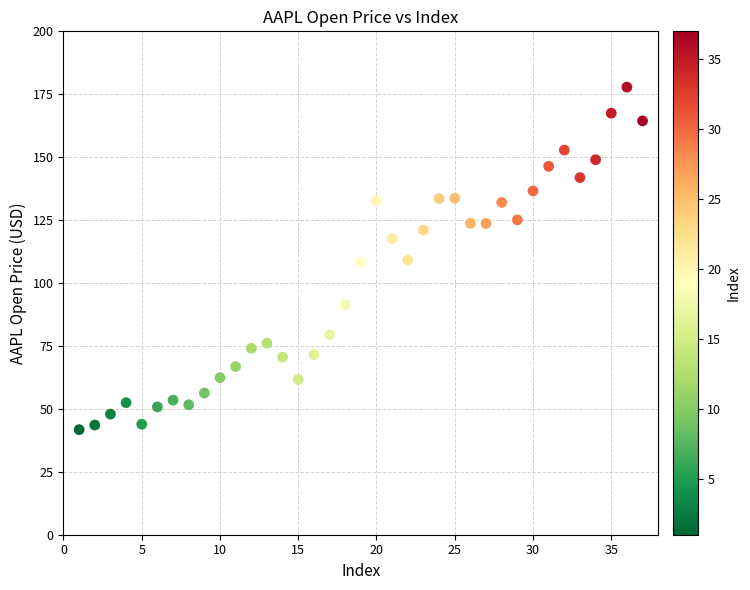

What is the range of X values (max minus min)?

36.0